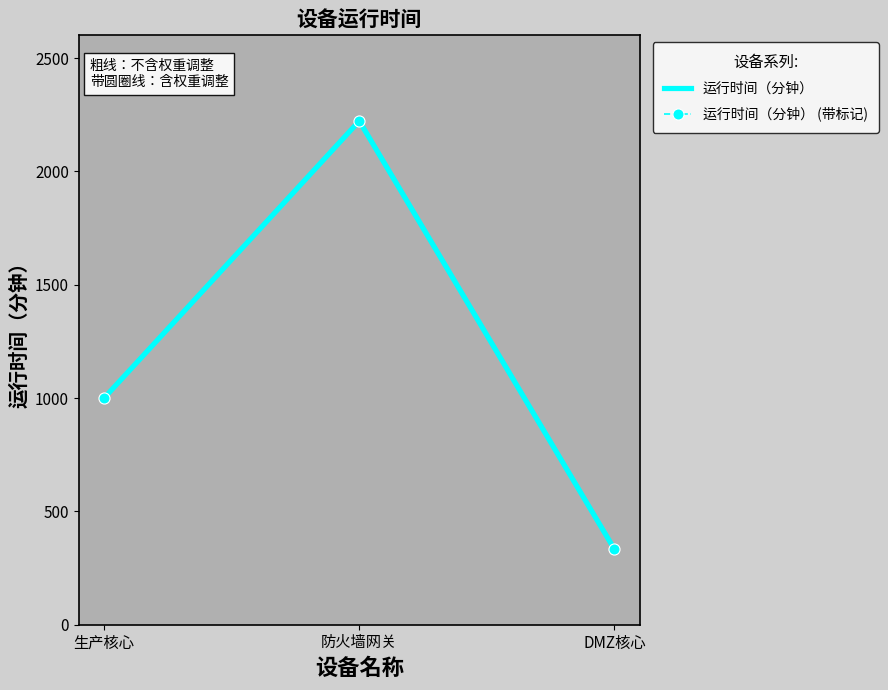

Between DMZ核心 and 防火墙网关, which is larger?

防火墙网关